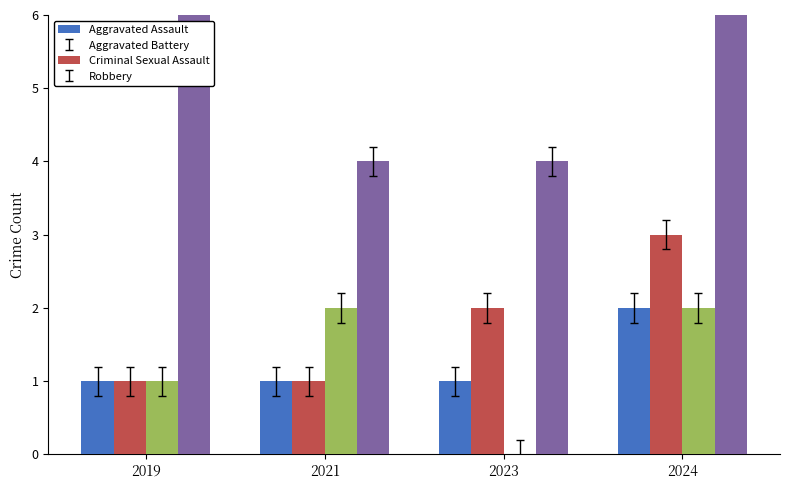

Count the Criminal Sexual Assault values in the range 1 to 2.

3